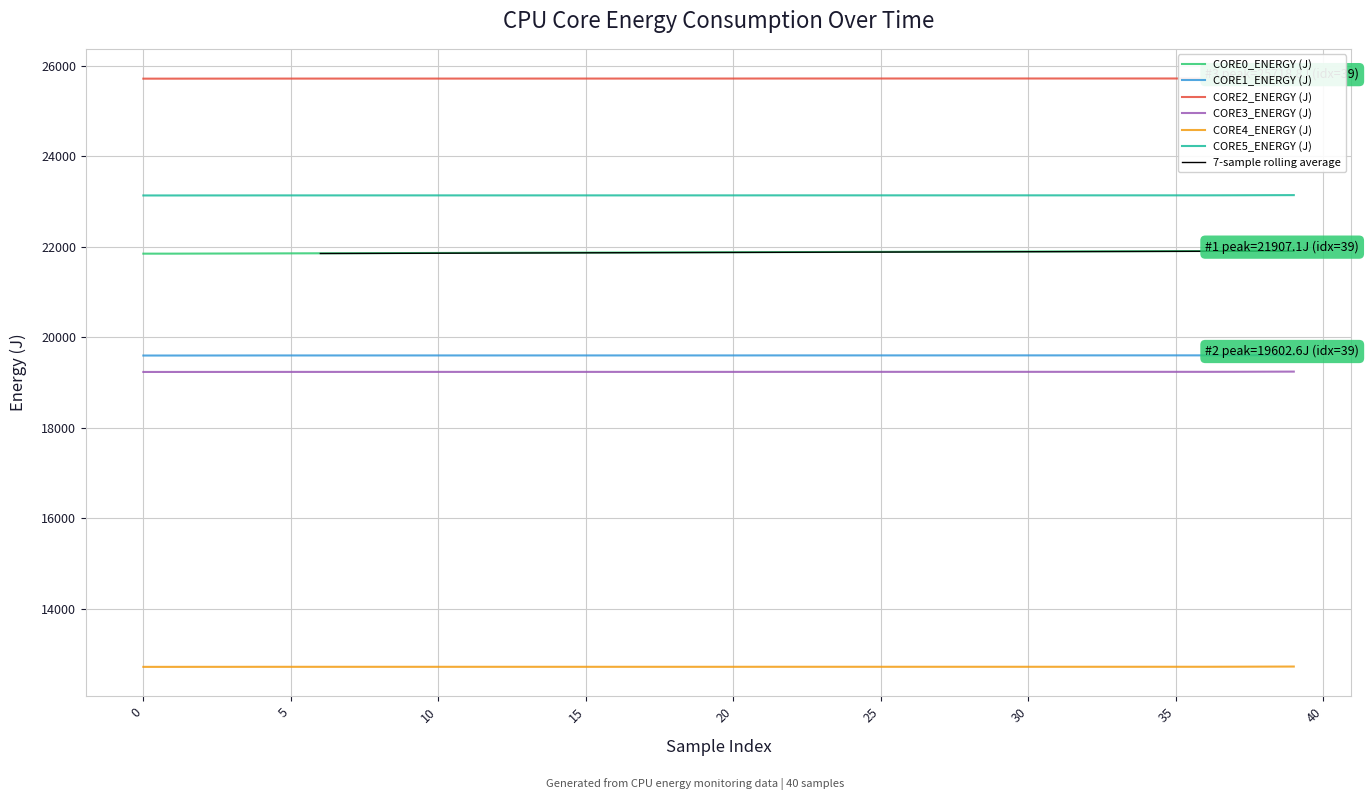

True or false: CORE3_ENERGY (J) and CORE0_ENERGY (J) intersect in this chart.

False